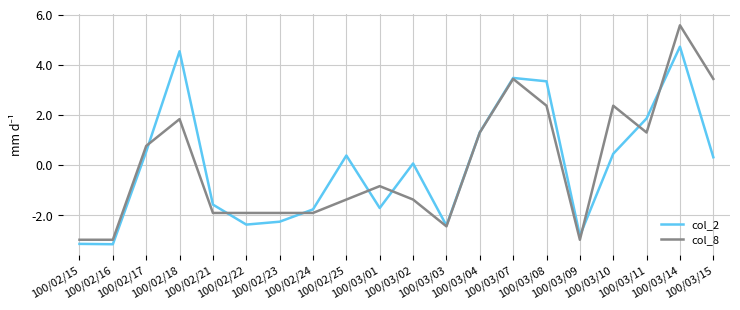

Which series has the largest range (max minus min)?

col_8